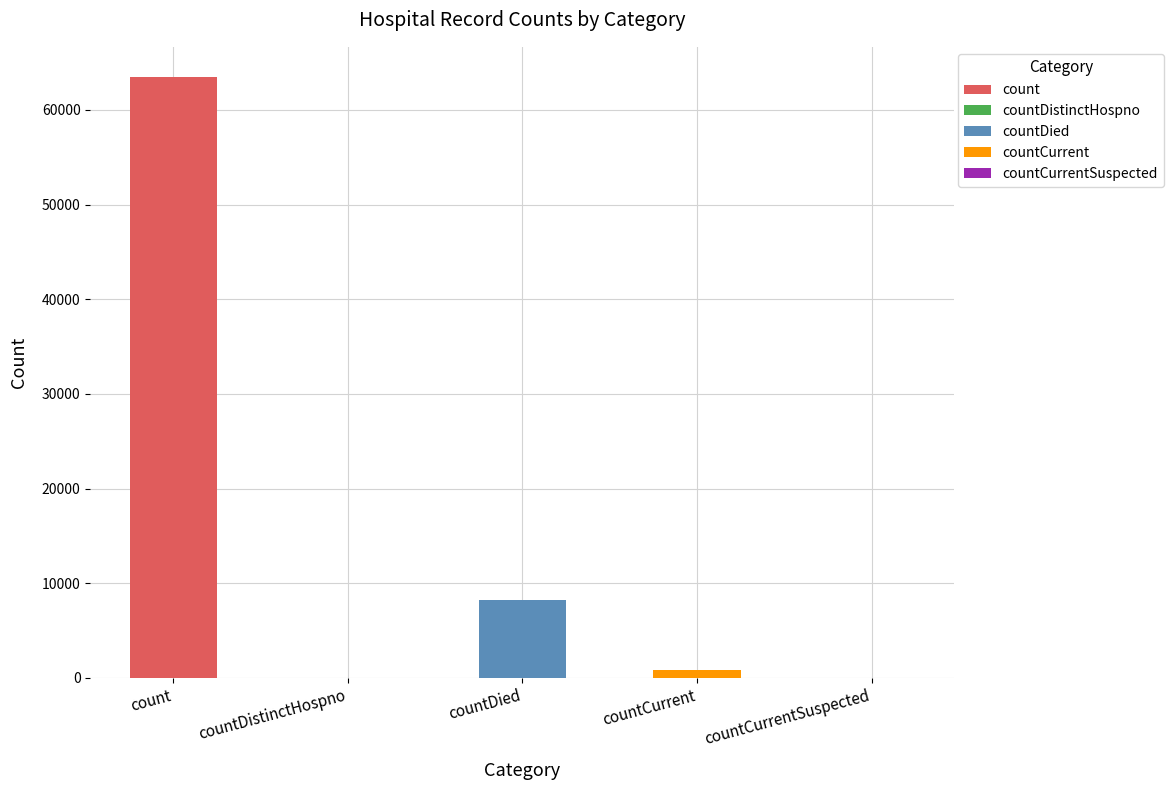

Reading left to right, transcribe all the data shown in this chart.

63480	0	8241	809	0